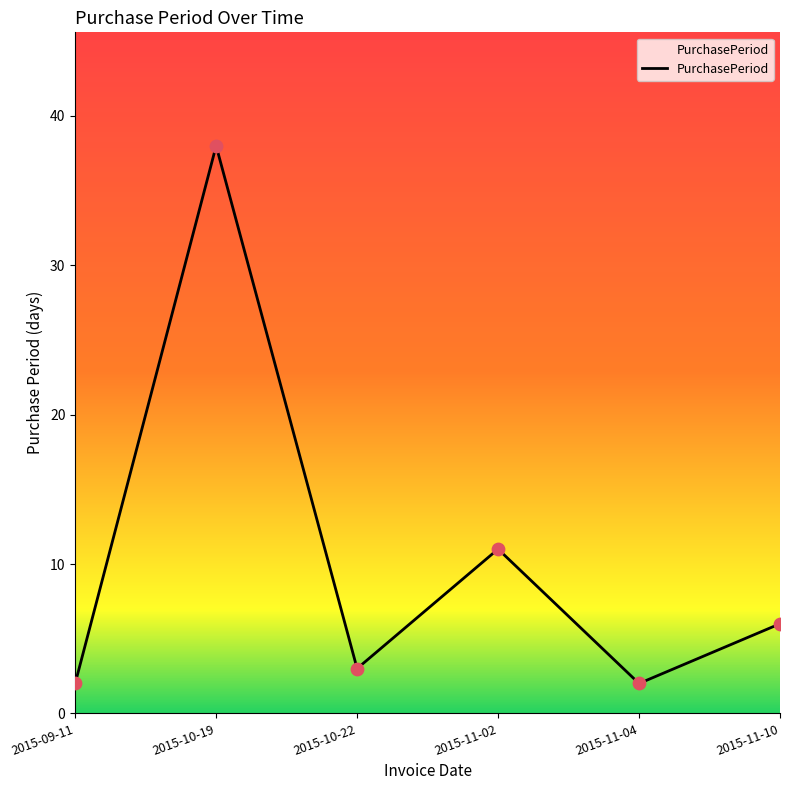

What is the ratio of the value at 2015-11-04 to the value at 2015-10-22?

0.7